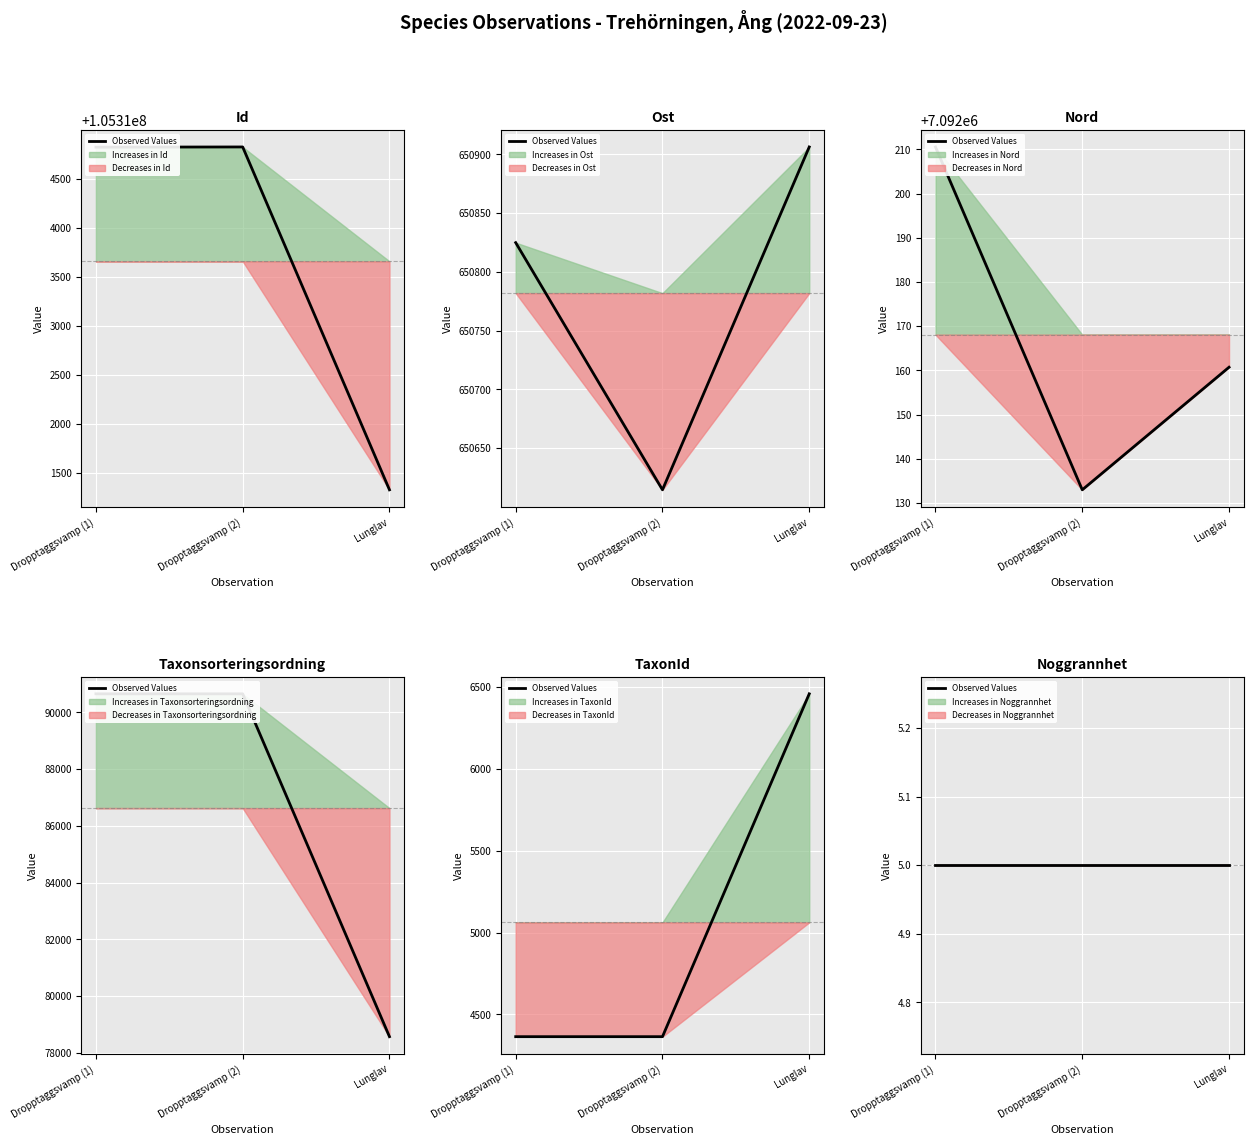

Does the chart display data point markers on the line(s)?

No